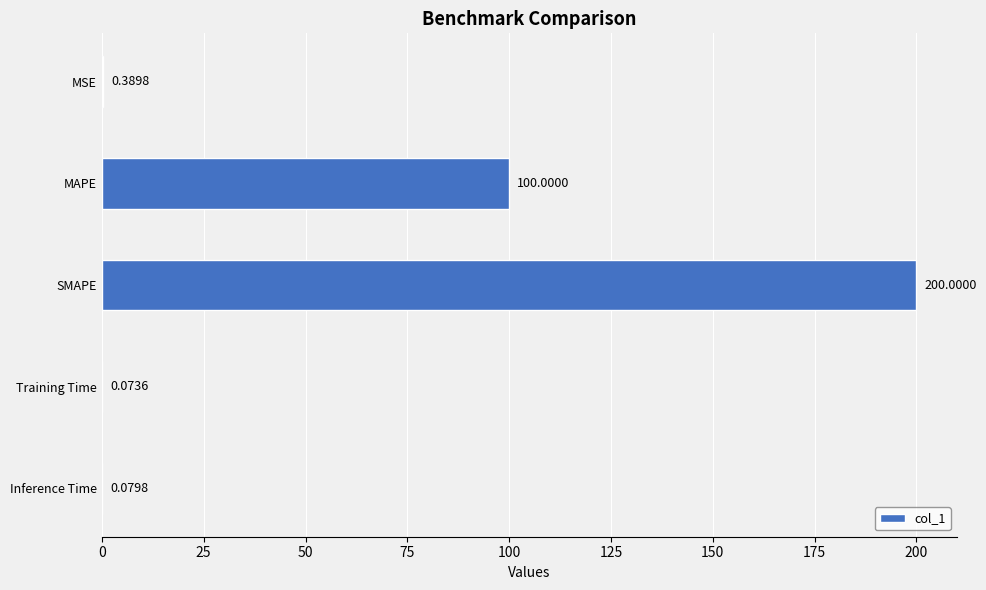

At which category does the chart reach its peak across all series?

SMAPE